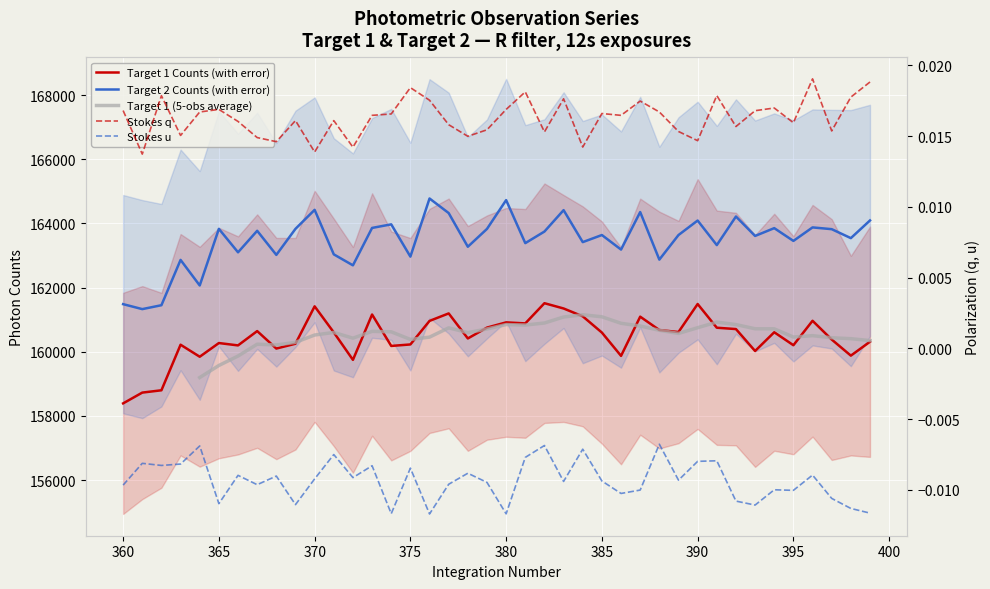

How many data points does each series have?

40